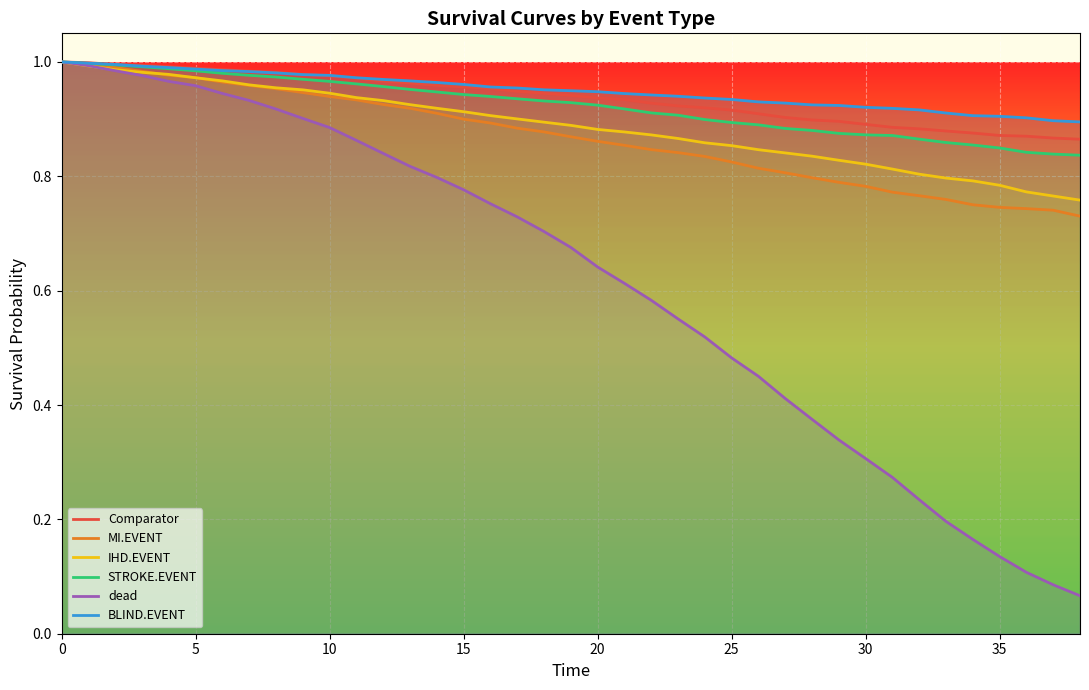

How many lines are shown in the chart?

6